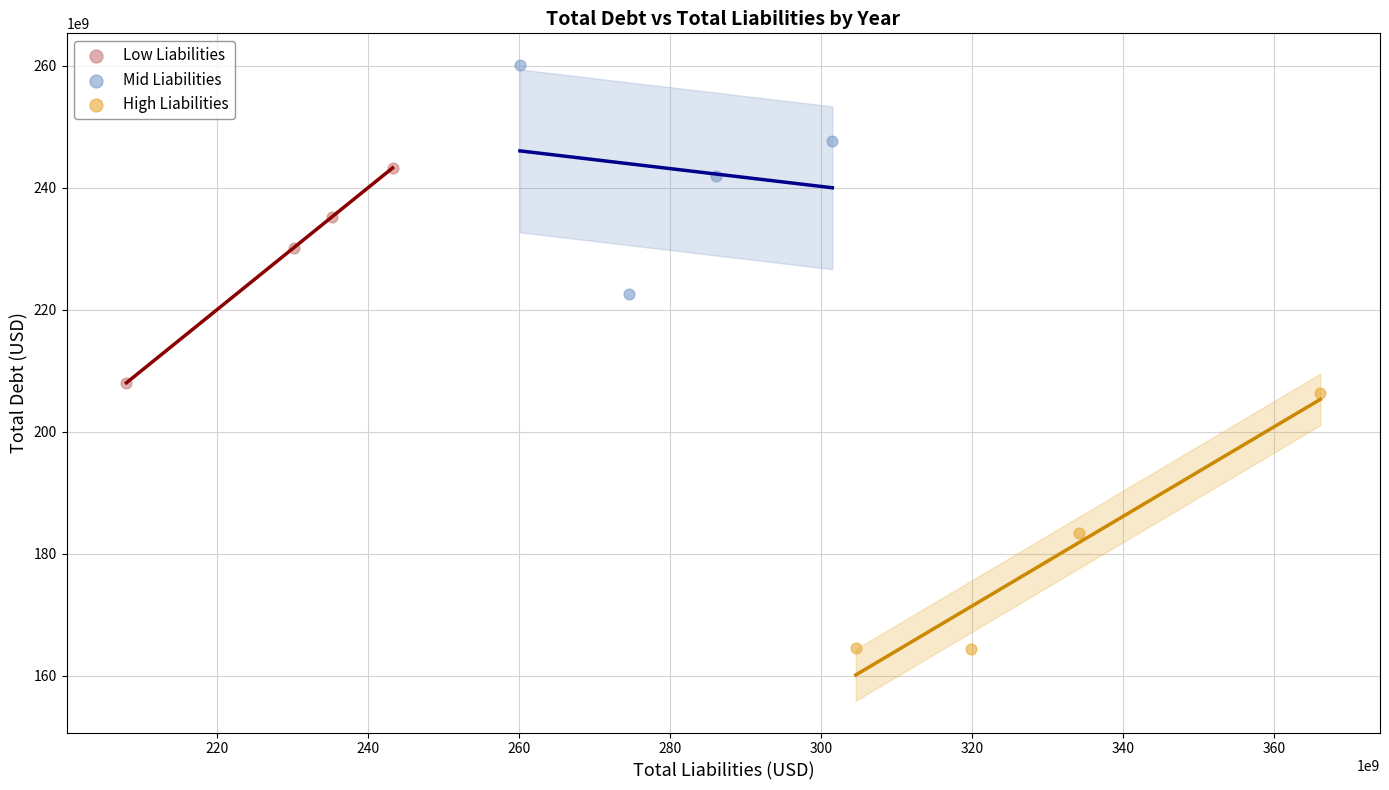

Which series contains the lowest Y value?

High Liabilities